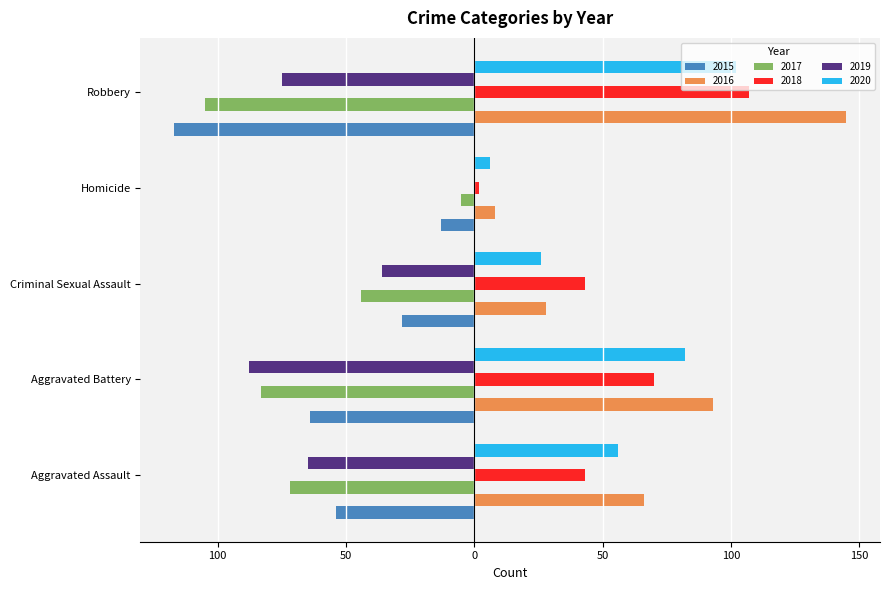

What are all the series names shown in the legend?

2015, 2016, 2017, 2018, 2019, 2020